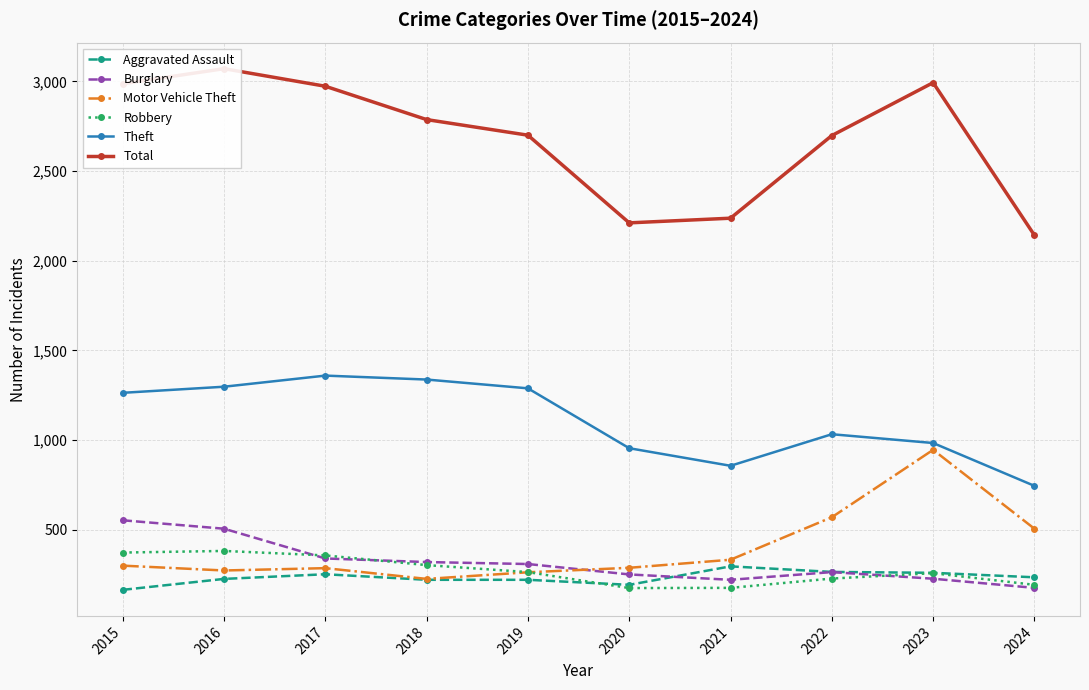

What value does the Motor Vehicle Theft series have at 2024, to the nearest 10?

500